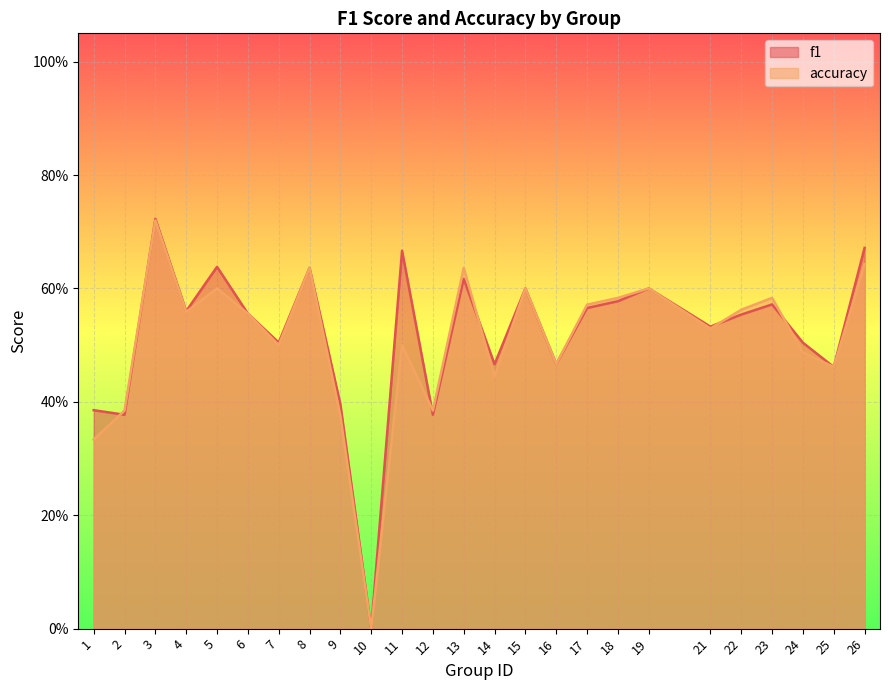

Which series has the largest total across all categories?

f1